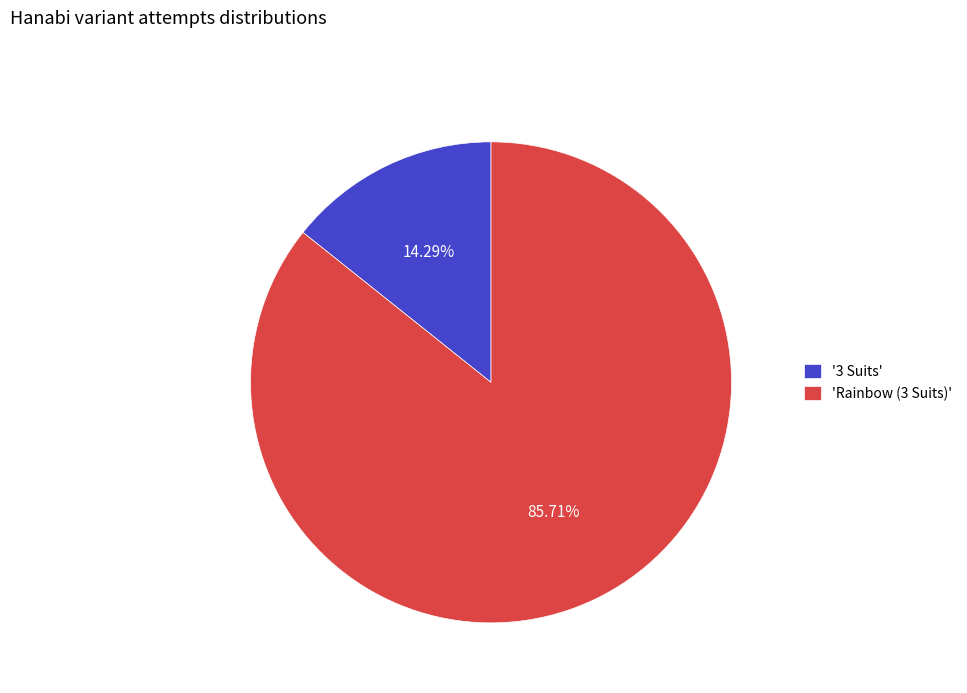

How many slices are in this pie chart?

2